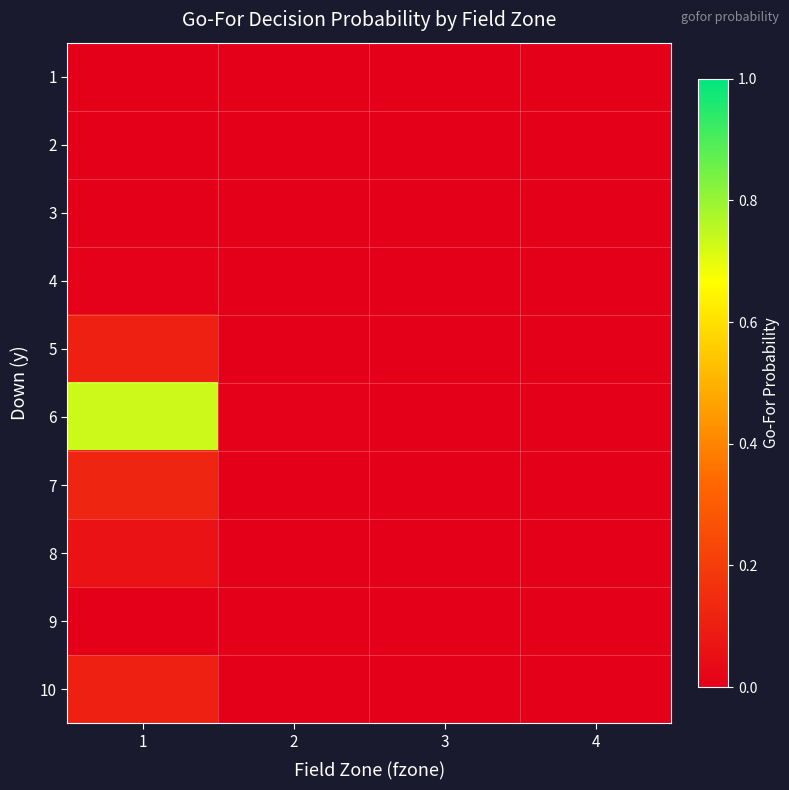

Between 1 and 3, which series saw the biggest shift?

6